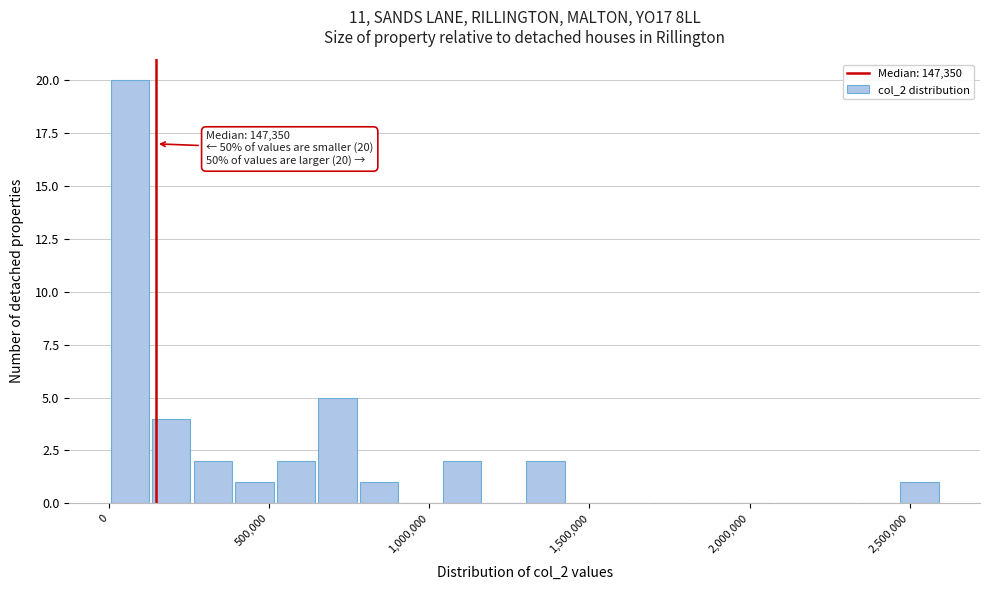

Read against the x-axis, roughly where is the centre of the tallest bar?

50000